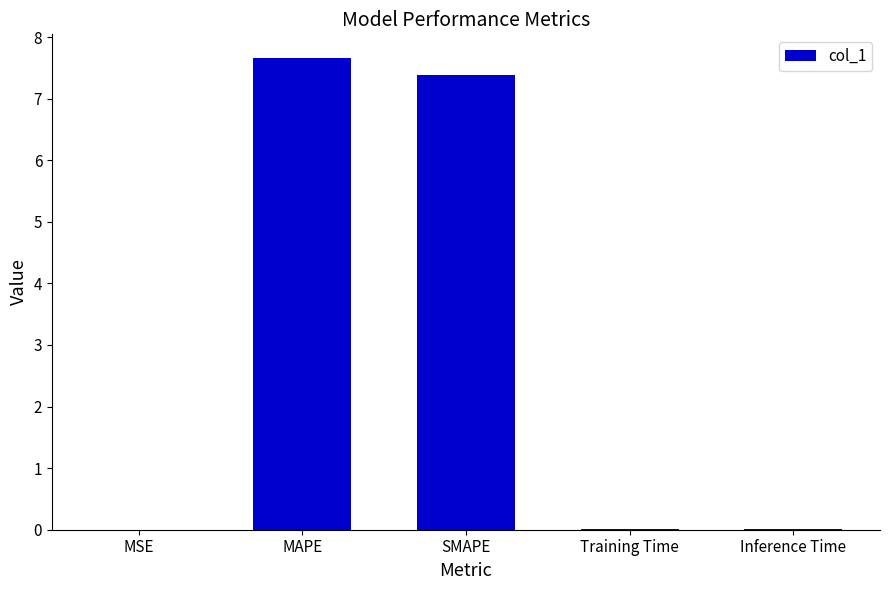

Read the value at SMAPE.

7.4